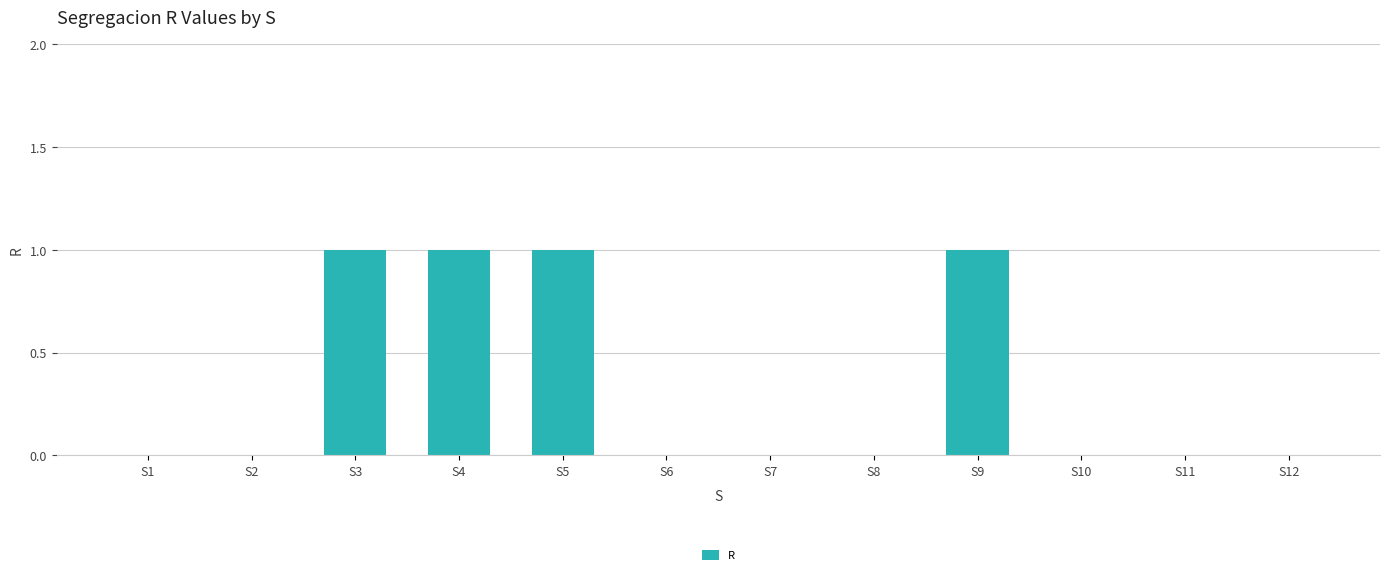

Is it true that the value at S10 is 0?

True